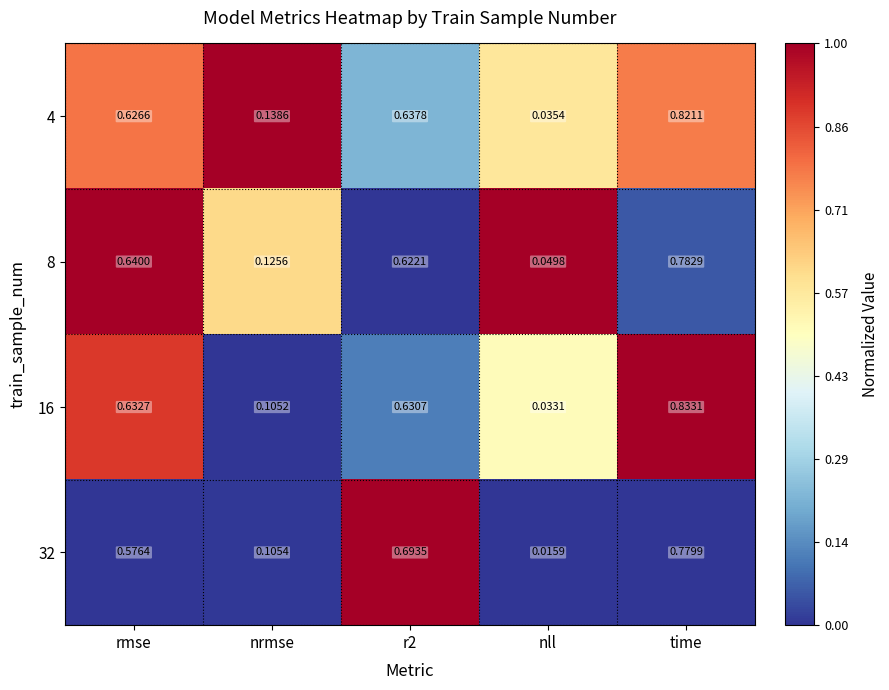

Which category has the highest value across all series?

time